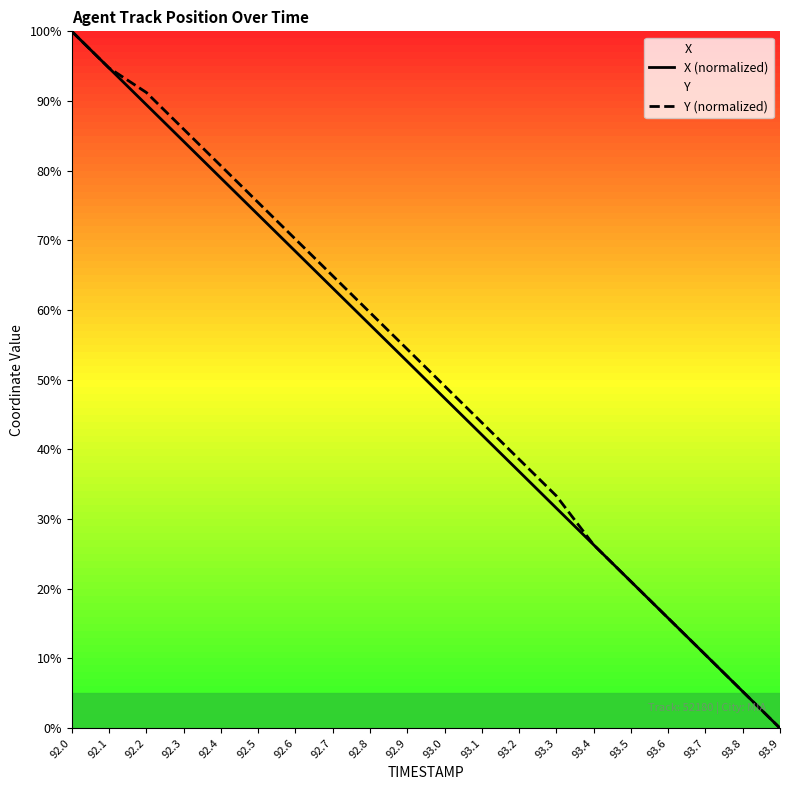

Rank the series at 92.4 from highest to lowest value.

Y (normalized), X (normalized)